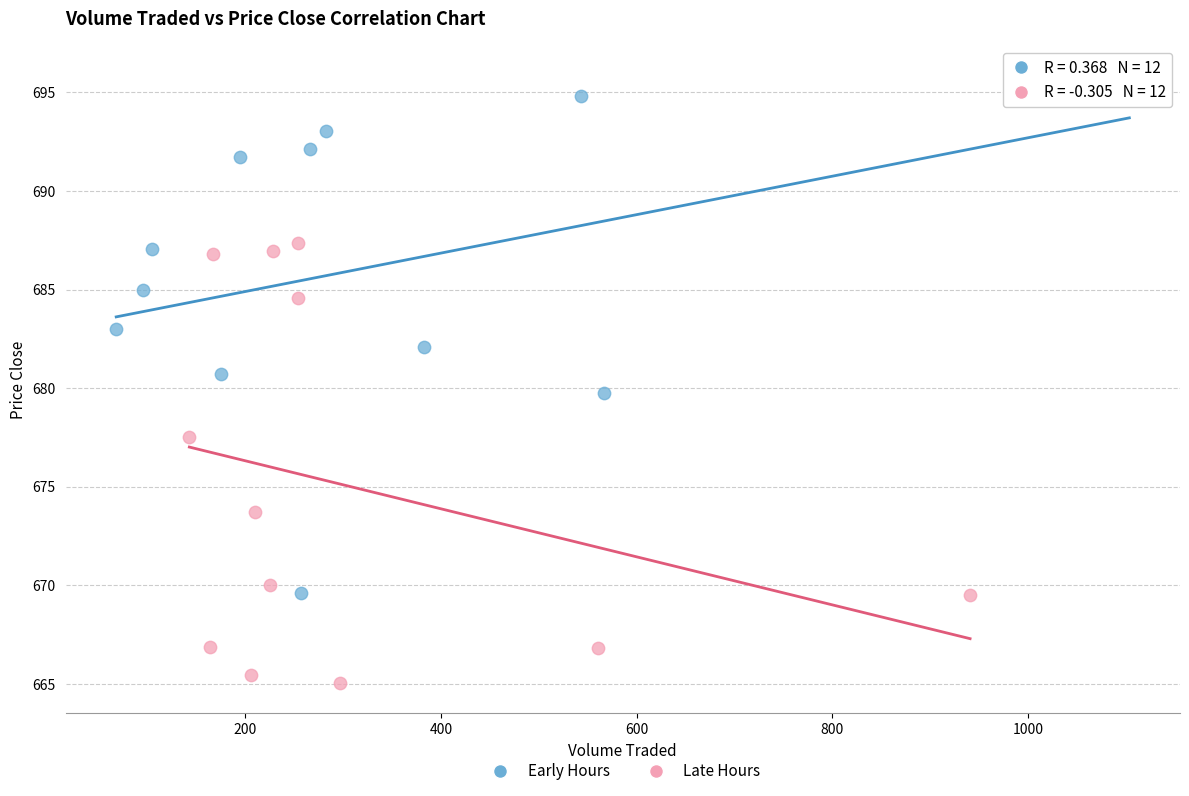

Which series reaches the minimum Y coordinate?

Late Hours